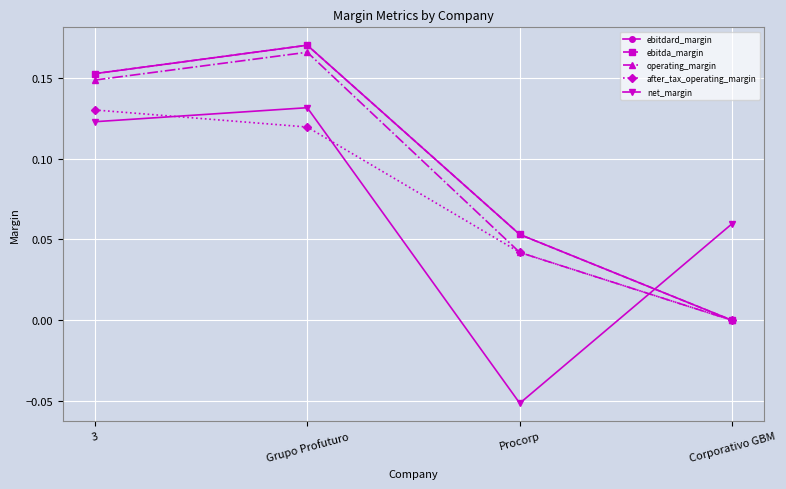

The after_tax_operating_margin series shows 0.0 at Procorp. True or false?

True